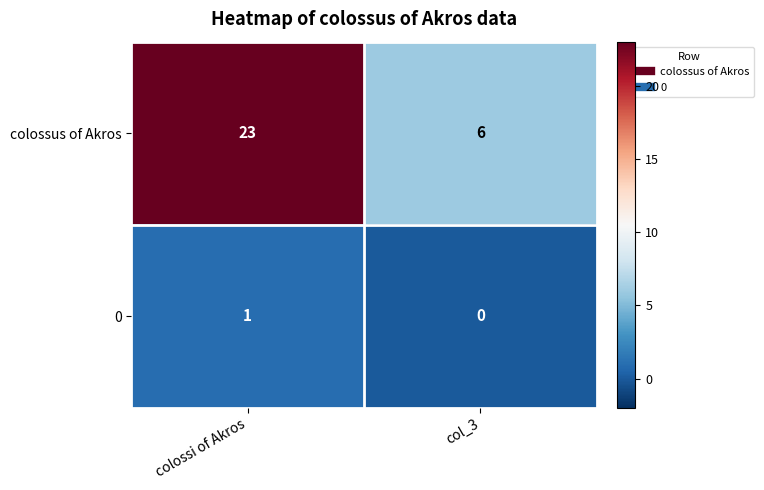

Rank the series by their maximum value, from highest to lowest.

colossus of Akros, 0